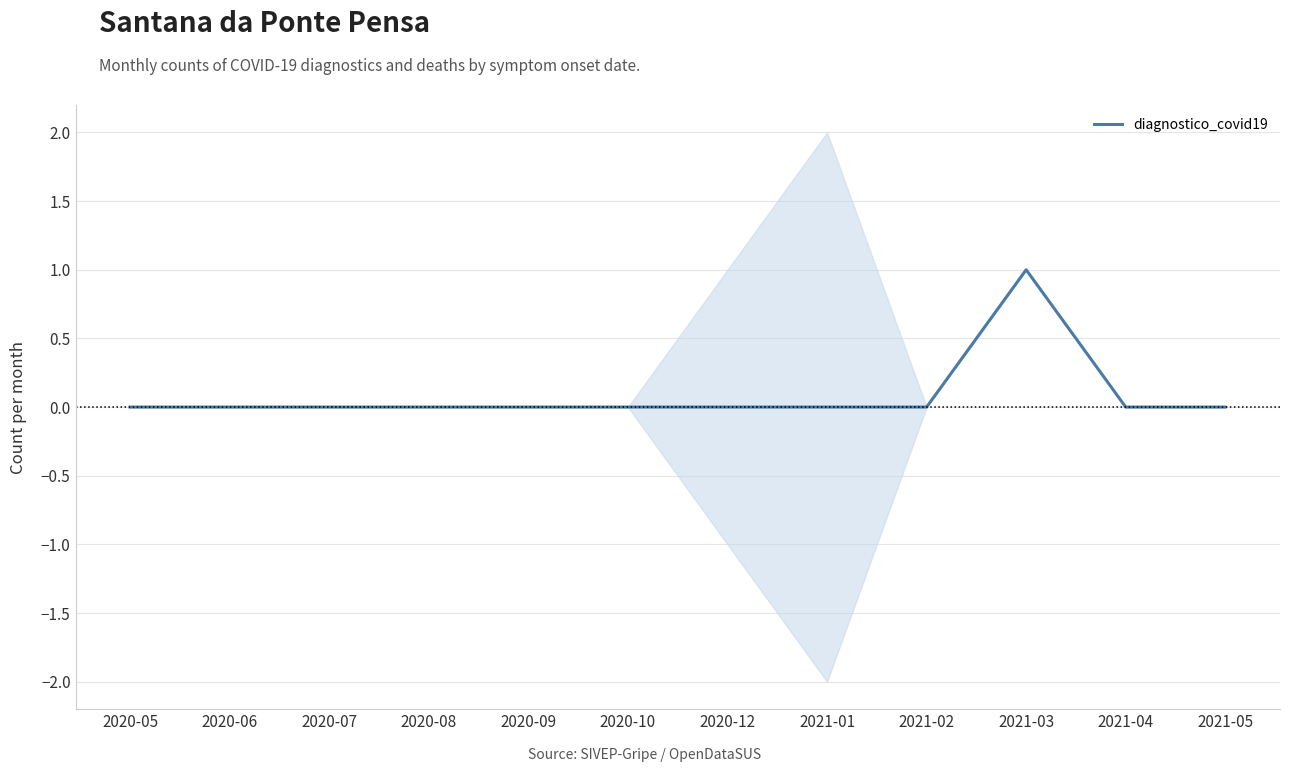

Rank the categories by value from lowest to highest.

2020-05, 2020-06, 2020-07, 2020-08, 2020-09, 2020-10, 2020-12, 2021-01, 2021-02, 2021-04, 2021-05, 2021-03